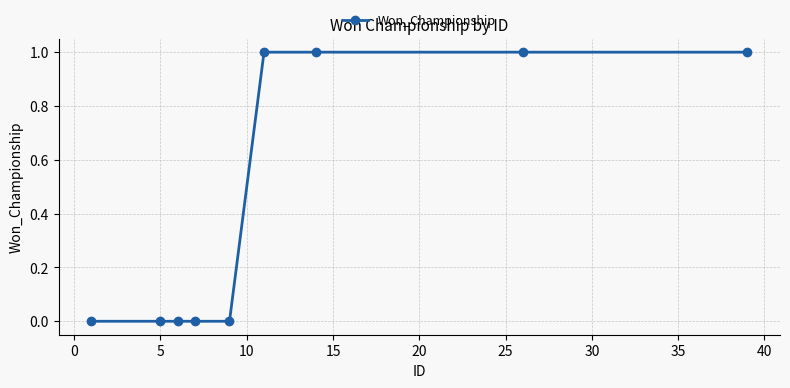

What is the greatest value displayed?

1